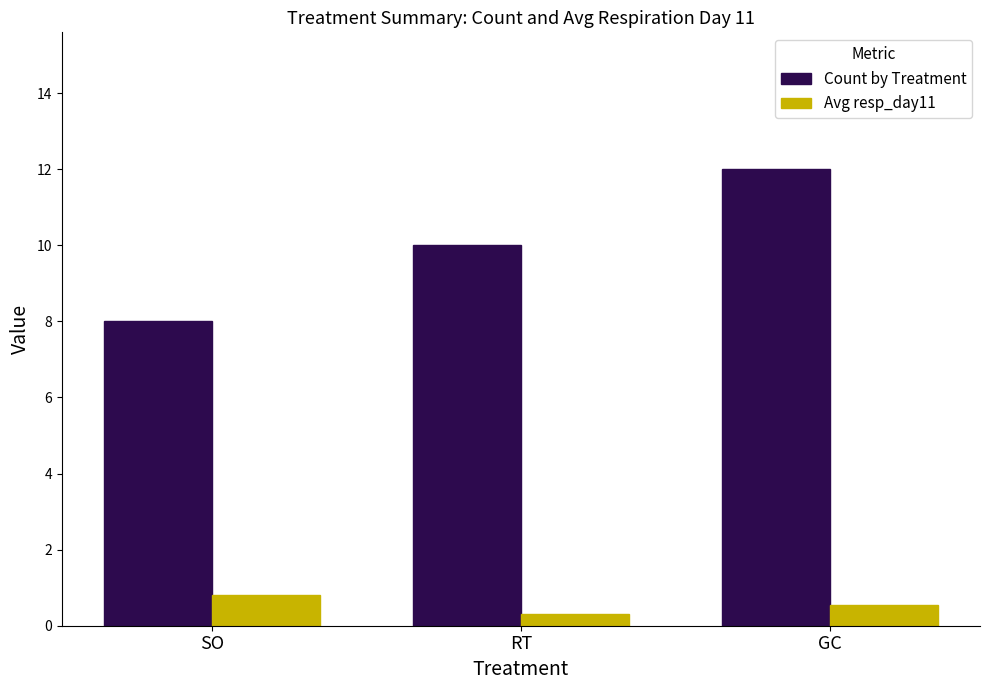

Reading right to left, transcribe all the data shown in this chart.

Count by Treatment: GC=12.0	RT=10.0	SO=8.0
Avg resp_day11: GC=0.5	RT=0.3	SO=0.8